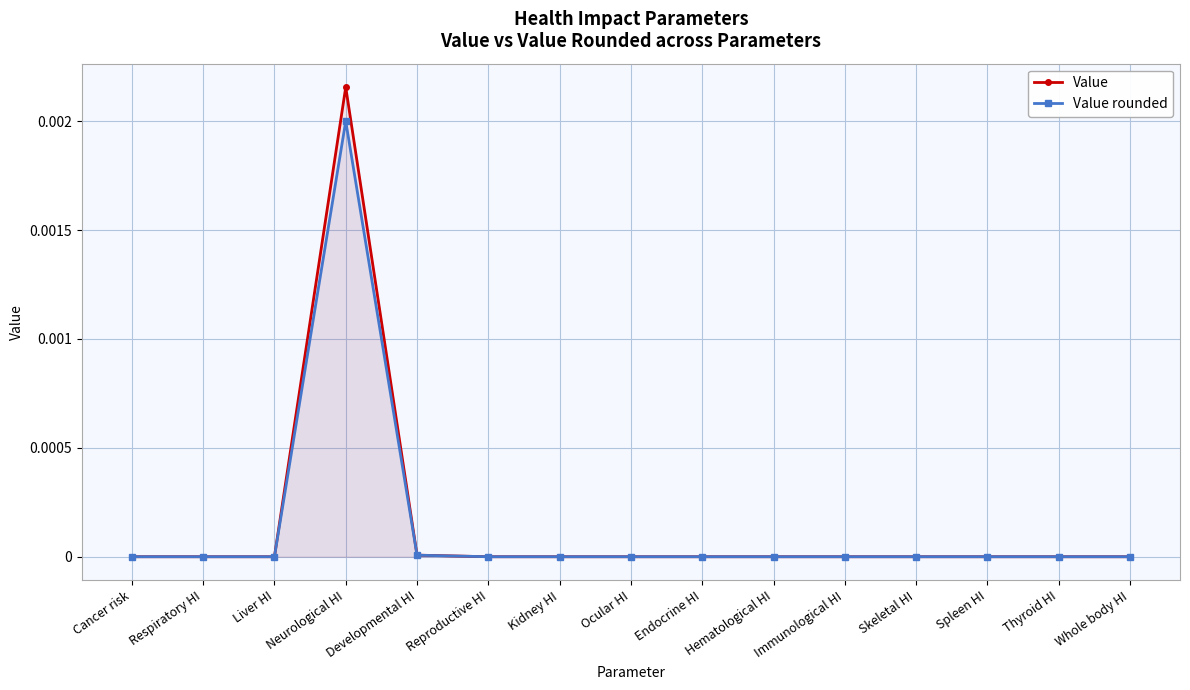

Is the value of Value at Thyroid HI greater than the value of Value rounded at Liver HI?

No